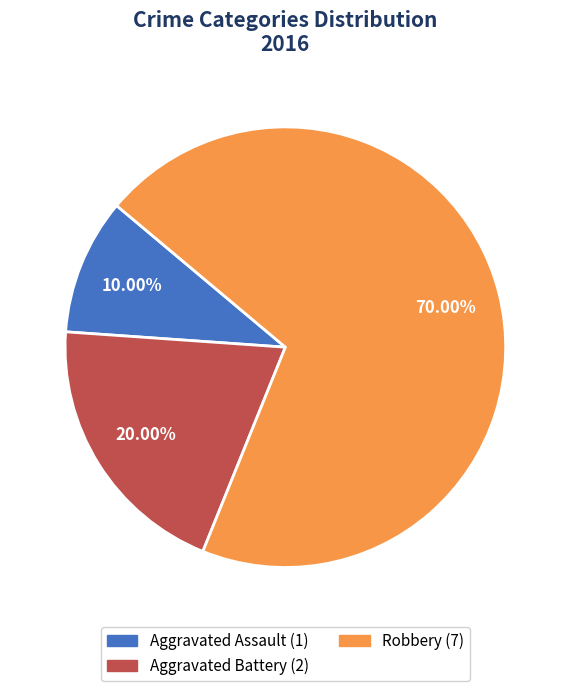

To the nearest percent, what is the average slice percentage?

33%